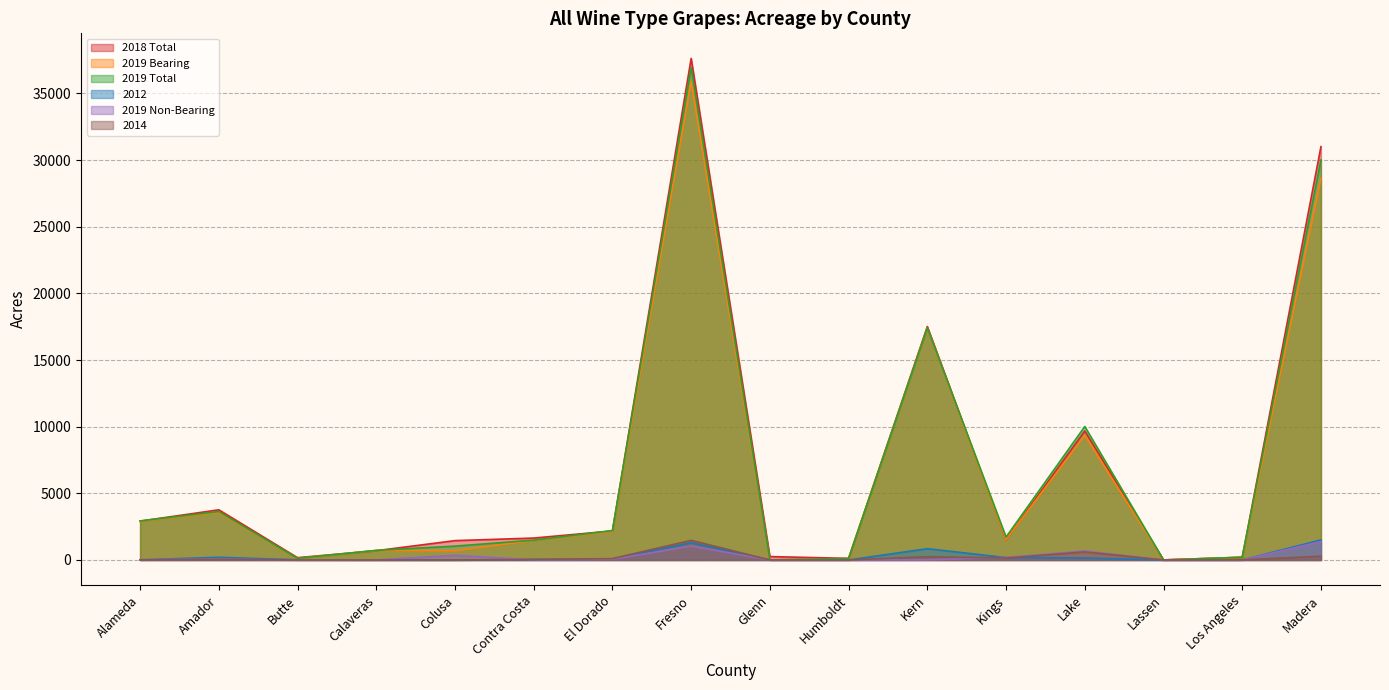

At which category is the sum across all series the highest?

Fresno